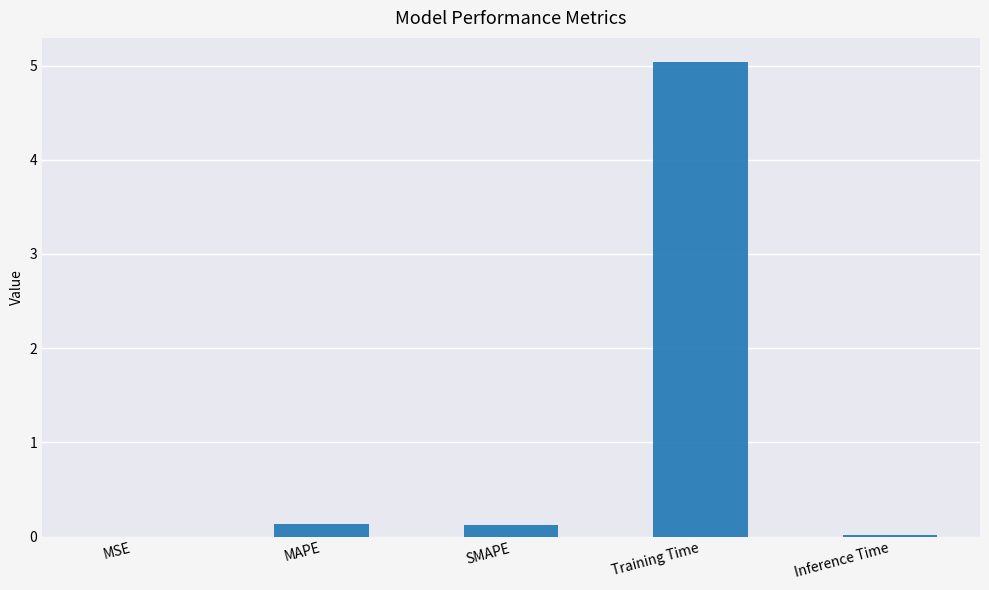

True or false: the data shows 0.0 at Inference Time.

True